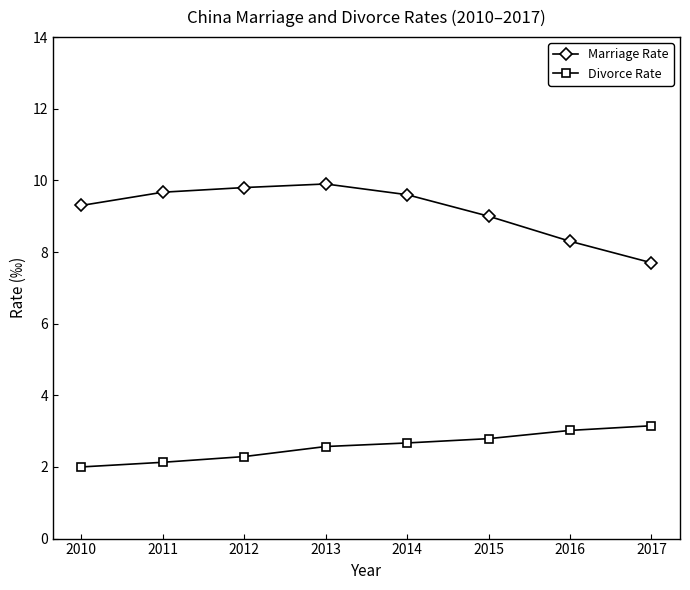

Rank the series at 2015 from highest to lowest value.

Marriage Rate, Divorce Rate